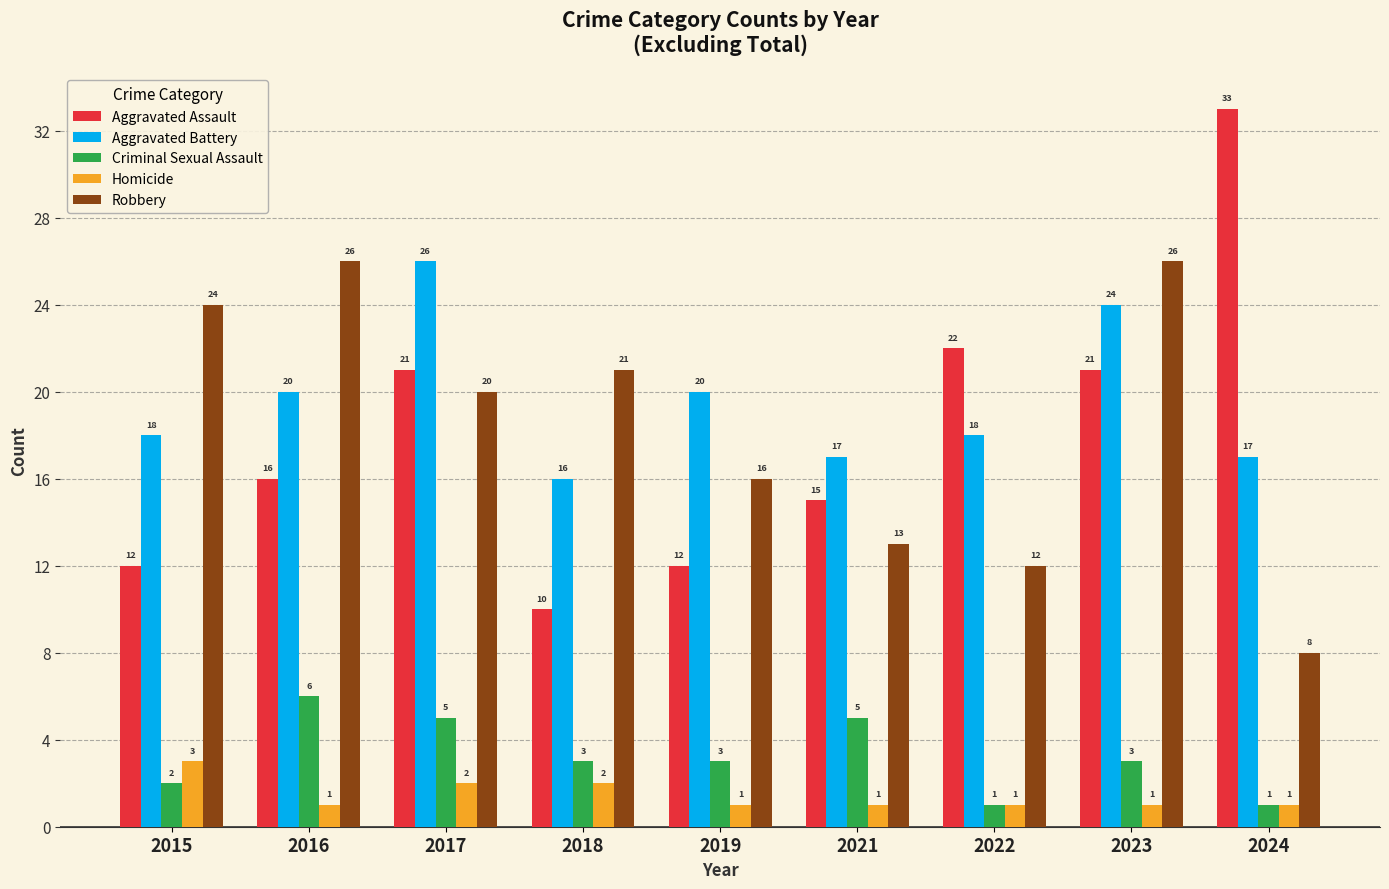

What is the minimum value shown in the chart?

1